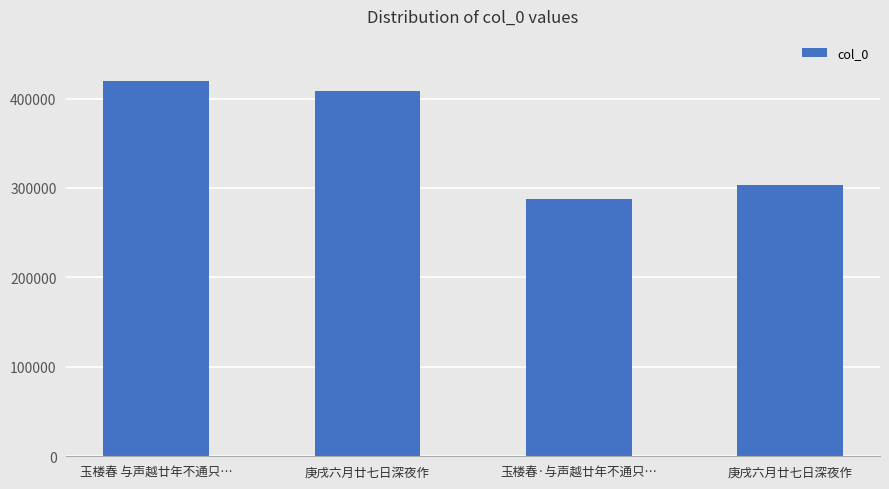

Which label corresponds to the smallest value in the chart?

玉楼春·与声越廿年不通只…